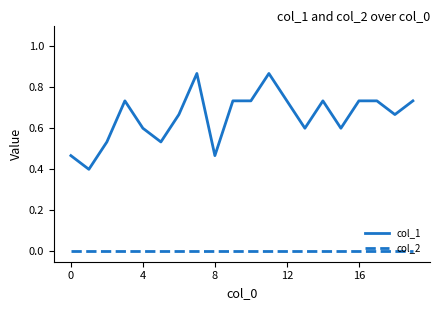

Which series has the largest total across all categories?

col_1